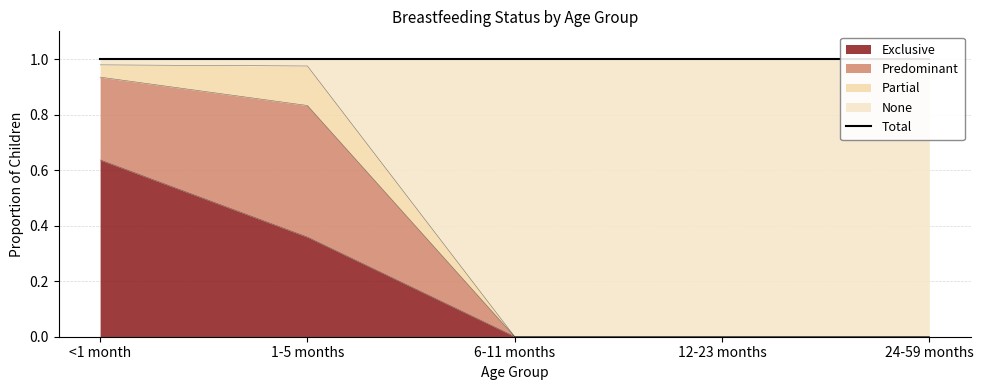

True or false: None has more than 2 interior local peaks.

False